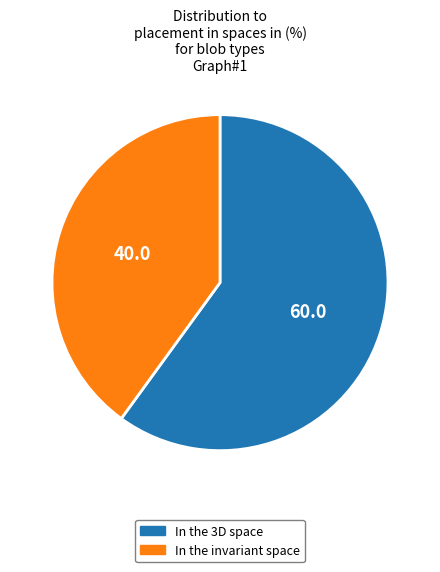

Is there any slice that represents more than half of the pie?

Yes